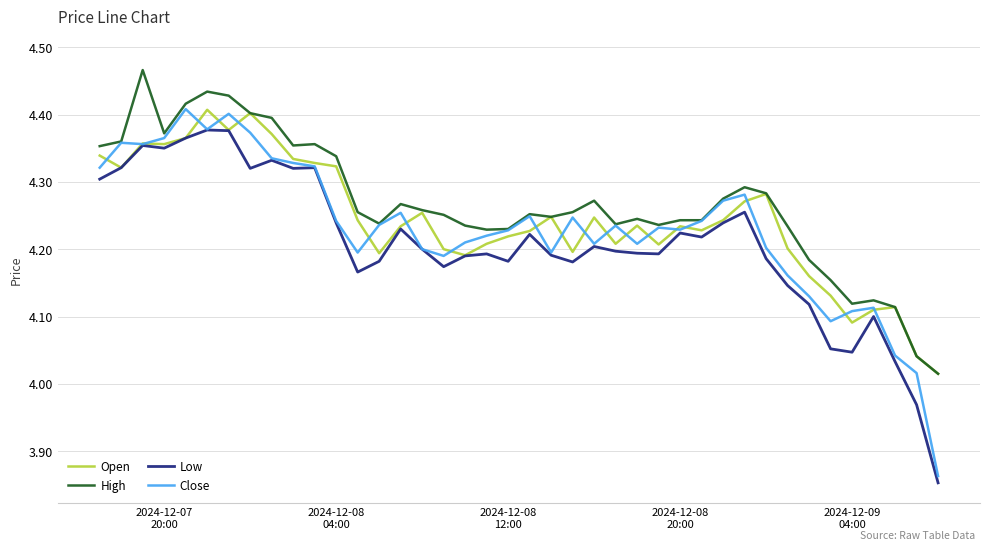

What are all the series names shown in the legend?

Open, High, Low, Close